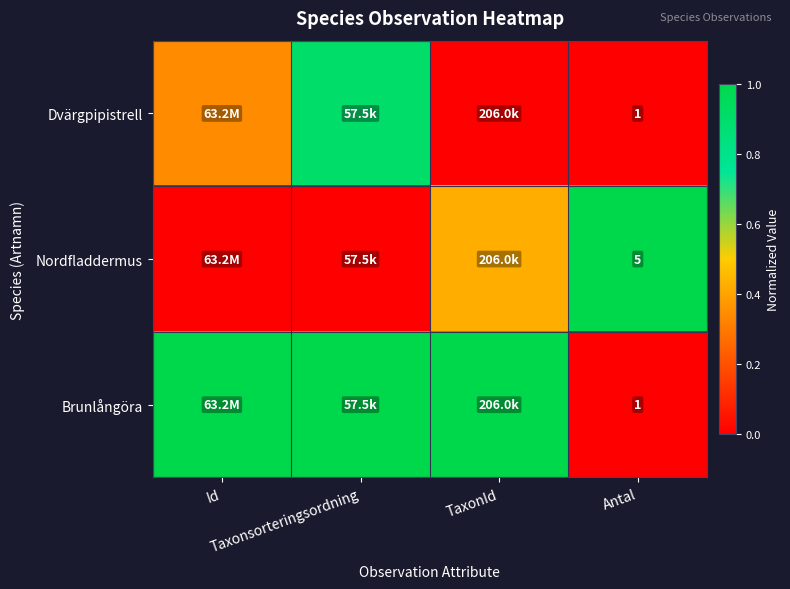

At how many categories does at least one series exceed 0?

4